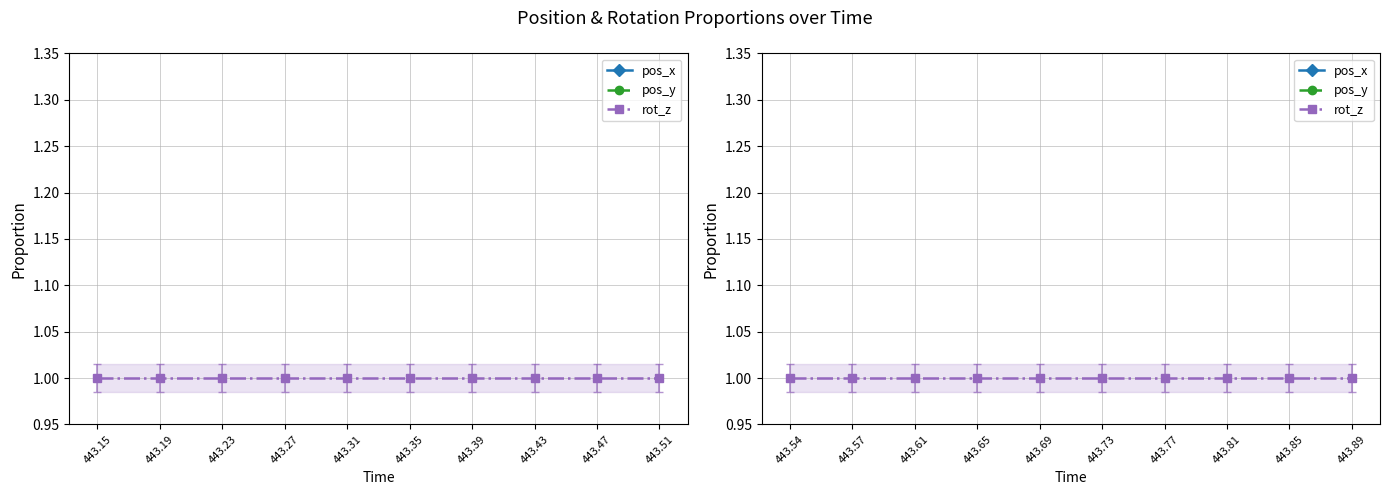

True or false: pos_y and rot_z intersect in this chart.

False